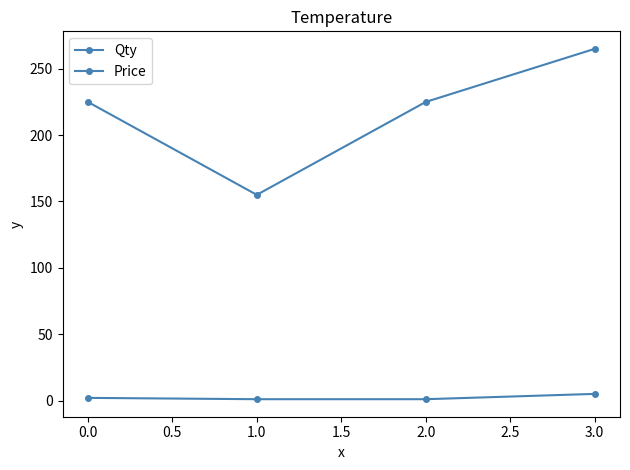

How many categories are shown in the chart?

4